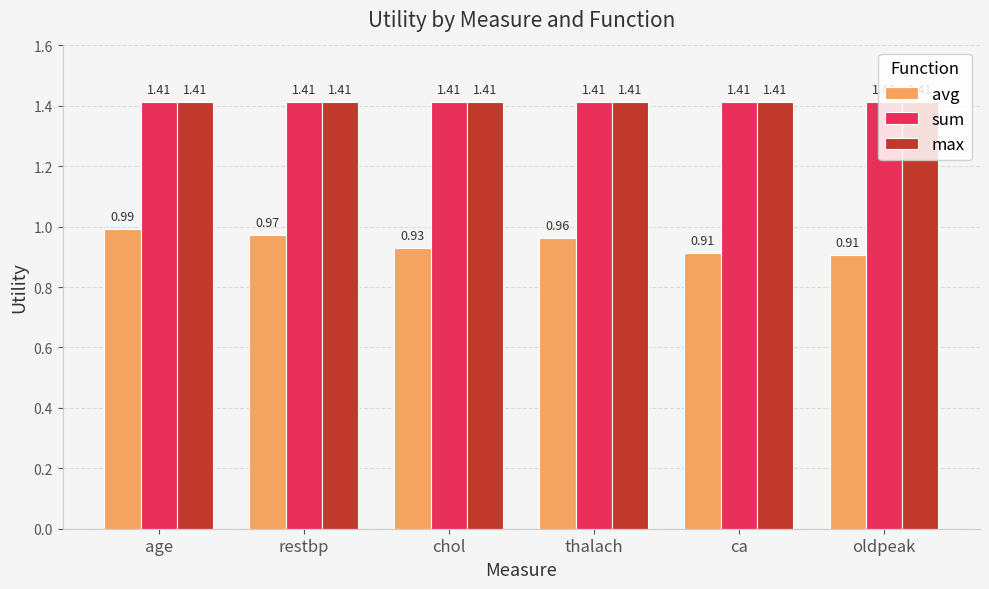

What is the label of the 2nd bar from the left?

restbp